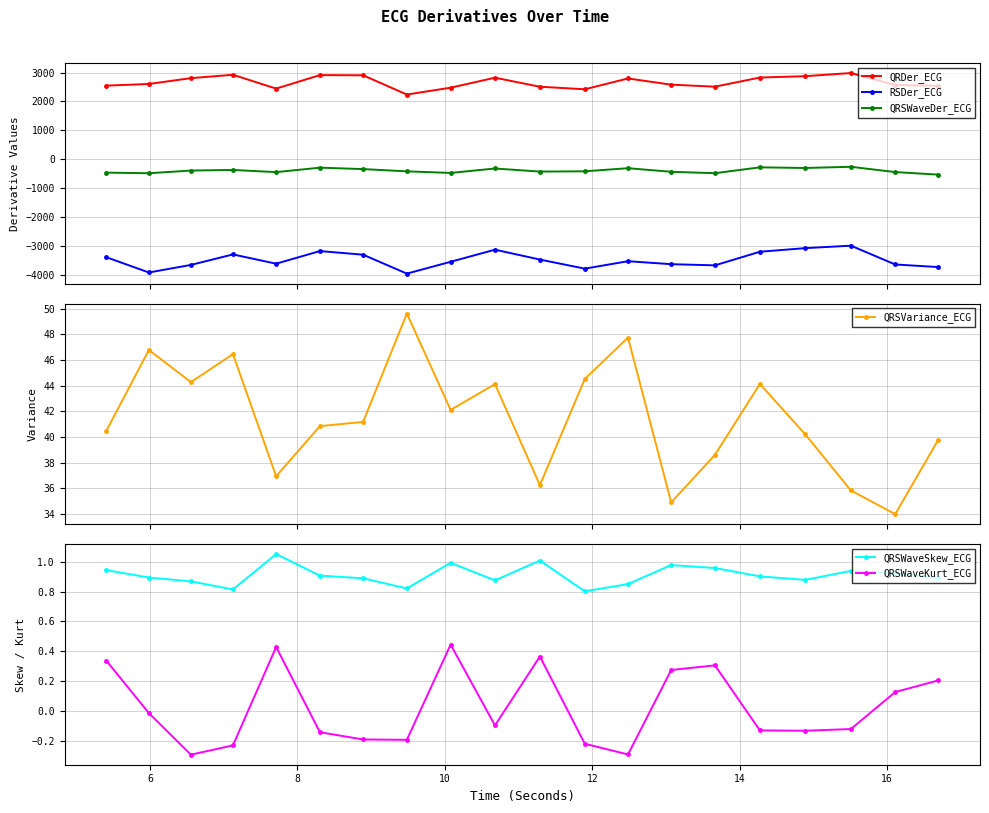

Reading left to right, extract all data points from this chart.

QRDer_ECG: 2547.0	2604.5	2805.3	2922.0	2443.7	2909.8	2903.5	2239.4	2475.7	2820.7	2509.2	2421.4	2794.2	2580.5	2510.7	2826.5	2873.2	2981.9	2568.9	2540.6
RSDer_ECG: -3374.1	-3901.7	-3640.5	-3278.2	-3598.3	-3162.6	-3287.4	-3941.3	-3532.3	-3114.7	-3455.2	-3769.3	-3512.7	-3615.0	-3655.3	-3185.7	-3061.0	-2976.5	-3625.1	-3714.9
QRSWaveDer_ECG: -455.2	-476.2	-384.3	-362.6	-438.0	-284.0	-333.1	-411.2	-466.1	-312.7	-419.0	-410.2	-302.4	-426.1	-474.9	-272.7	-295.0	-253.7	-436.3	-524.7
QRSVariance_ECG: 40.5	46.8	44.3	46.5	36.9	40.8	41.2	49.6	42.1	44.1	36.2	44.5	47.7	34.9	38.6	44.1	40.2	35.8	34.0	39.8
QRSWaveSkew_ECG: 0.9	0.9	0.9	0.8	1.1	0.9	0.9	0.8	1.0	0.9	1.0	0.8	0.8	1.0	1.0	0.9	0.9	0.9	0.9	0.9
QRSWaveKurt_ECG: 0.3	-0.0	-0.3	-0.2	0.4	-0.1	-0.2	-0.2	0.4	-0.1	0.4	-0.2	-0.3	0.3	0.3	-0.1	-0.1	-0.1	0.1	0.2